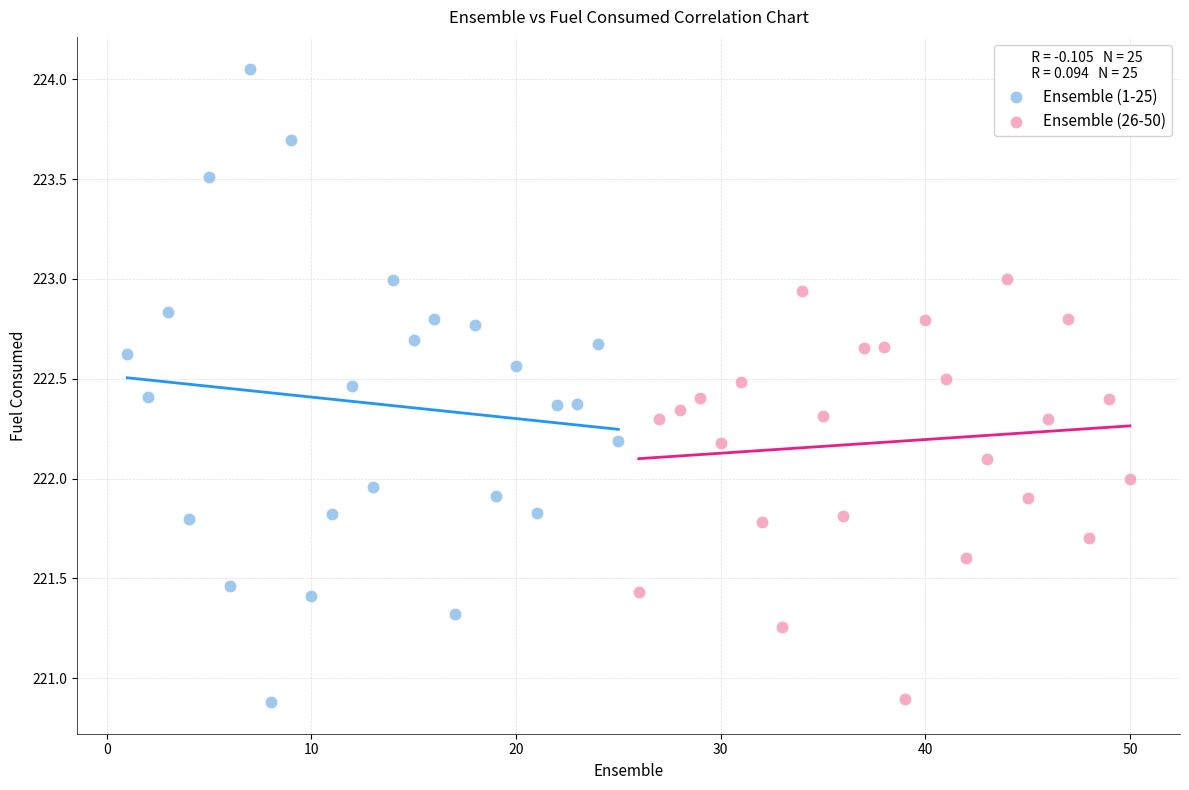

Which series reaches the maximum Y coordinate?

Ensemble (1-25)